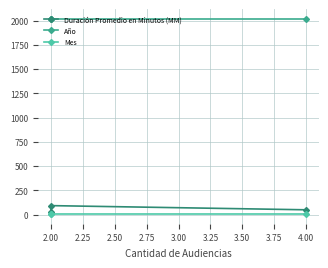

What is the sum of all Año values?

6051